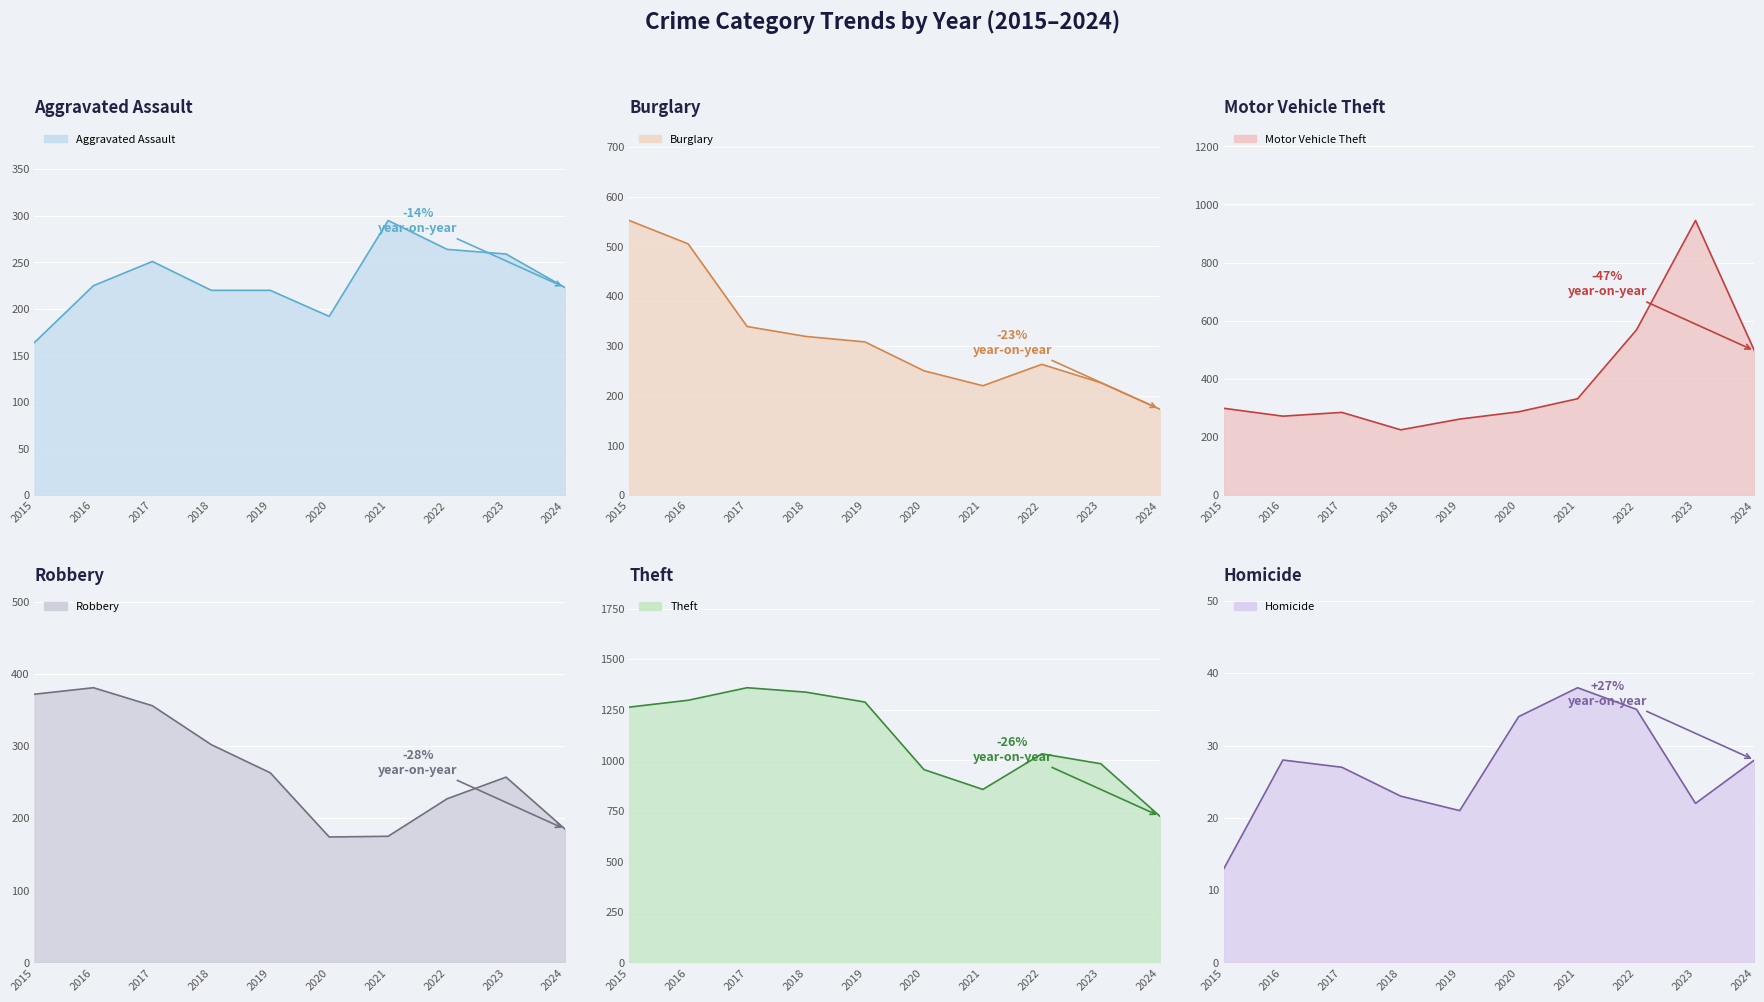

What is the maximum value shown in the chart?

1359